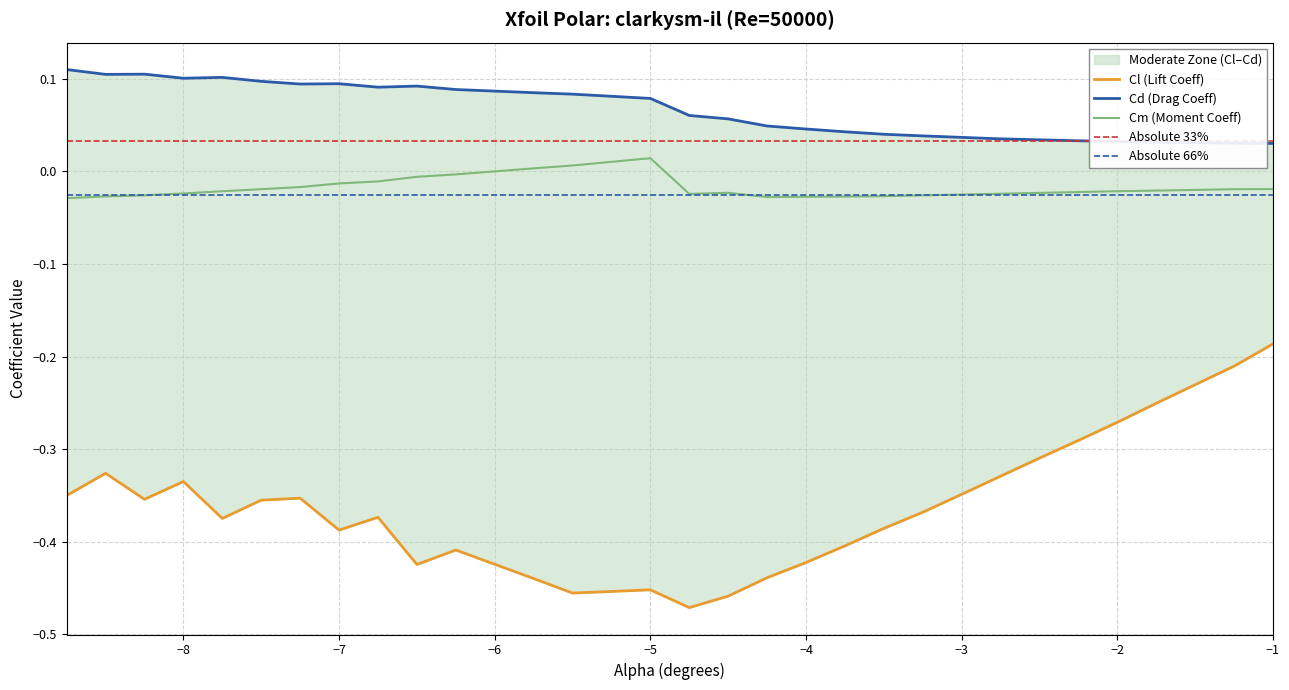

What is the difference between the highest and lowest values at -2.25?

0.3